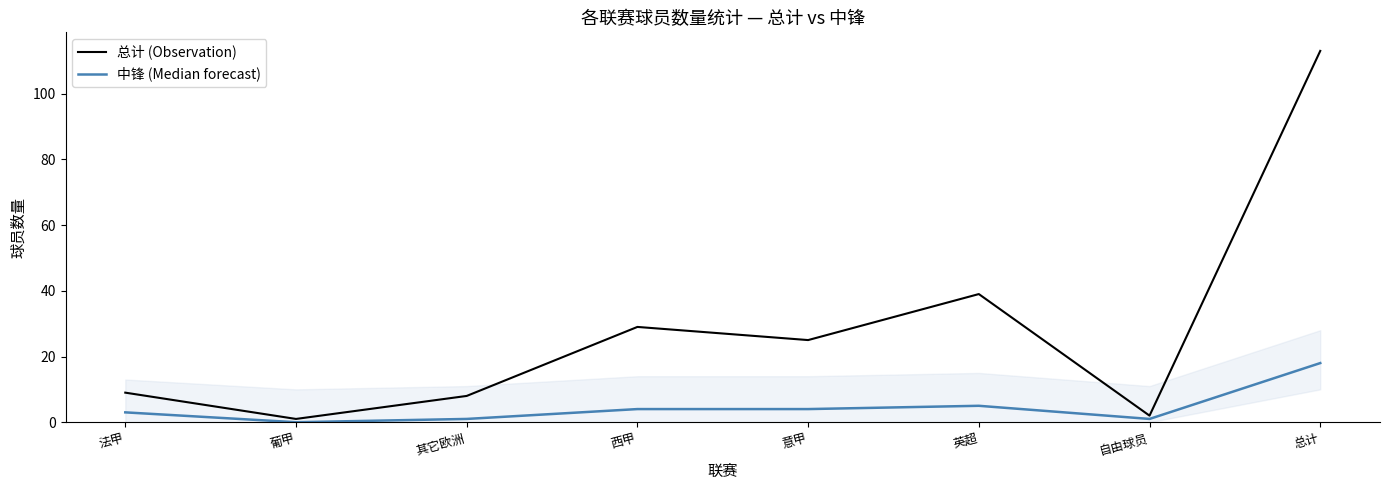

The 总计 (Observation) series shows 39 at 英超. True or false?

True